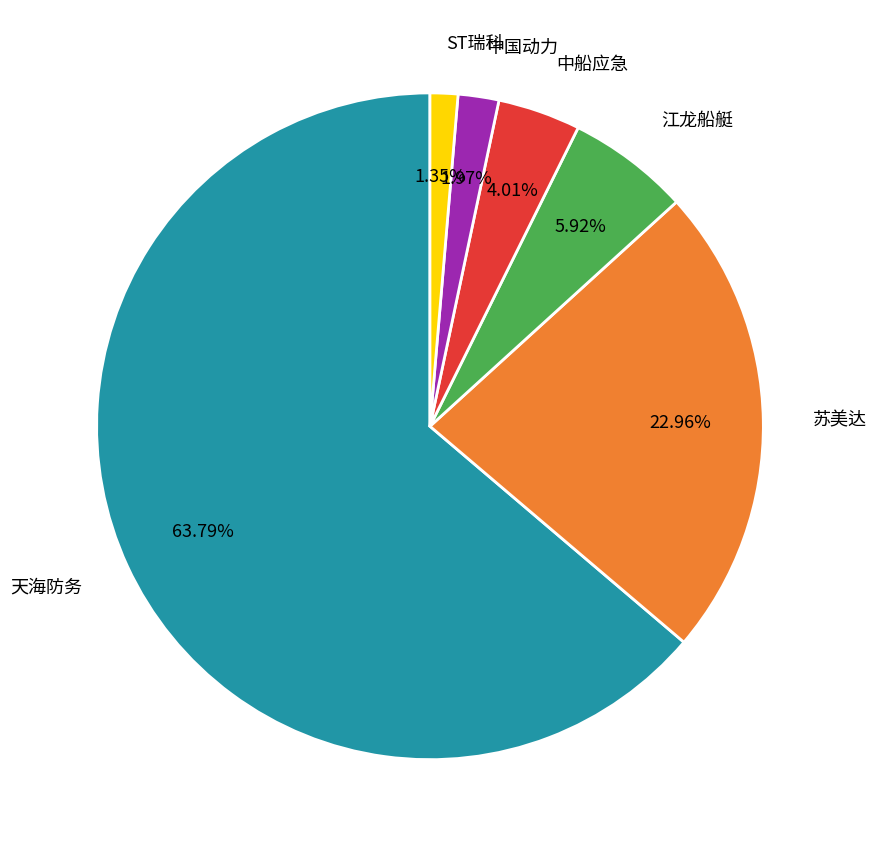

How many segments does this pie chart have?

6